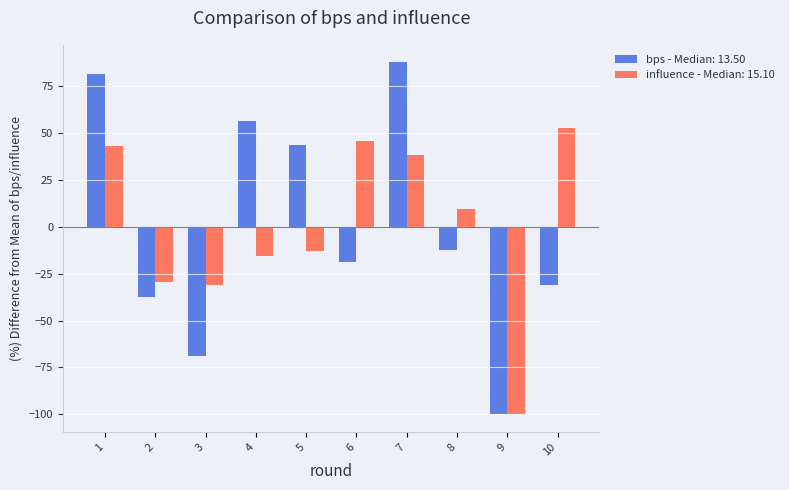

What is the maximum value shown in the chart?

87.5